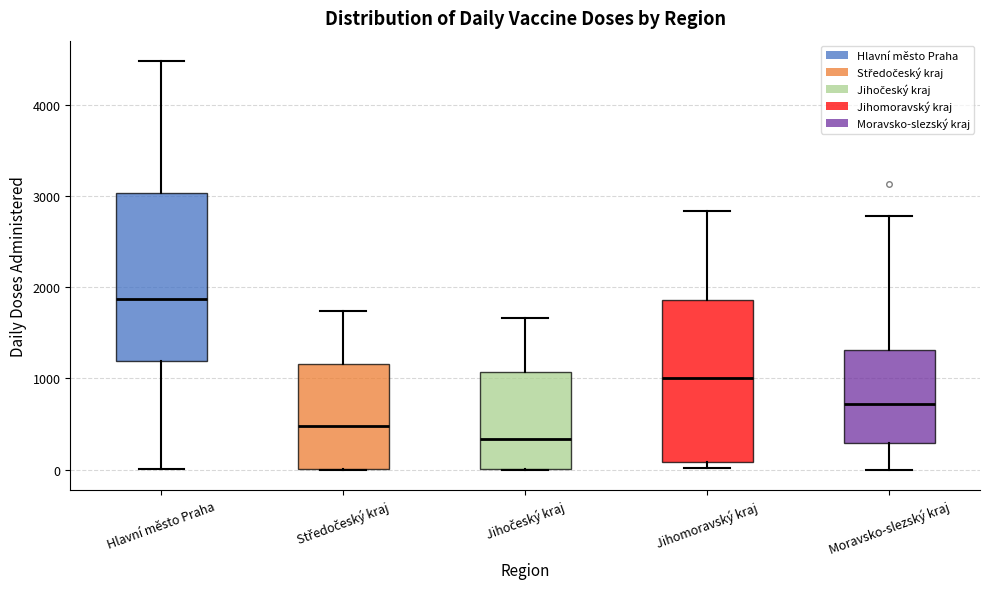

Where is the upper edge of the box for Jihomoravský kraj on the y-axis? The values are not printed on the chart, so give them approximately, as read against the axis.

1900